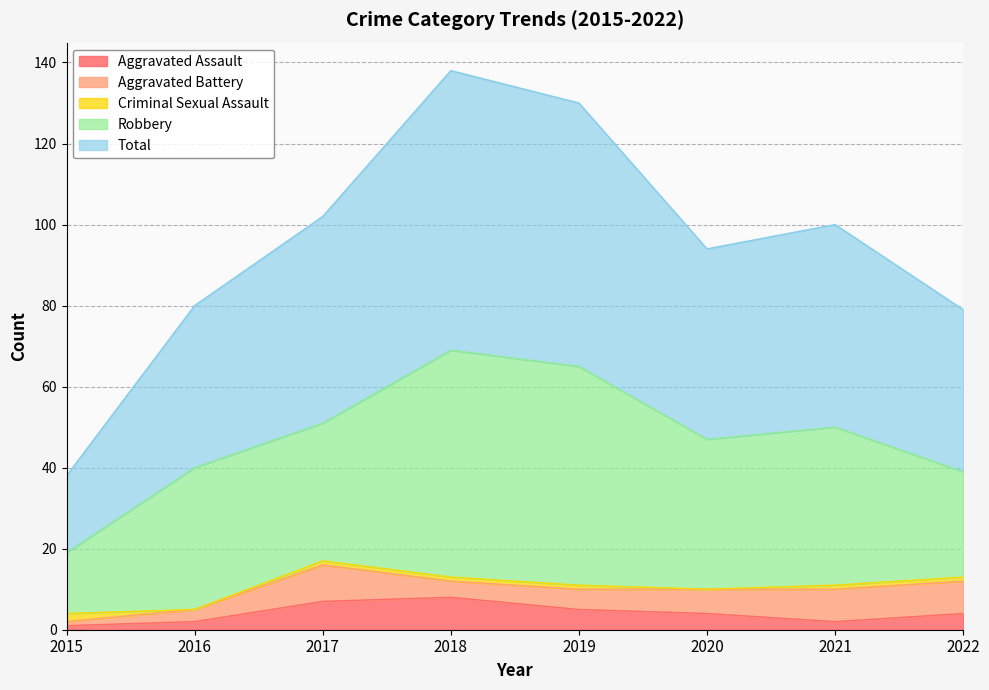

True or false: Criminal Sexual Assault has a value of -1 at 2020.

False